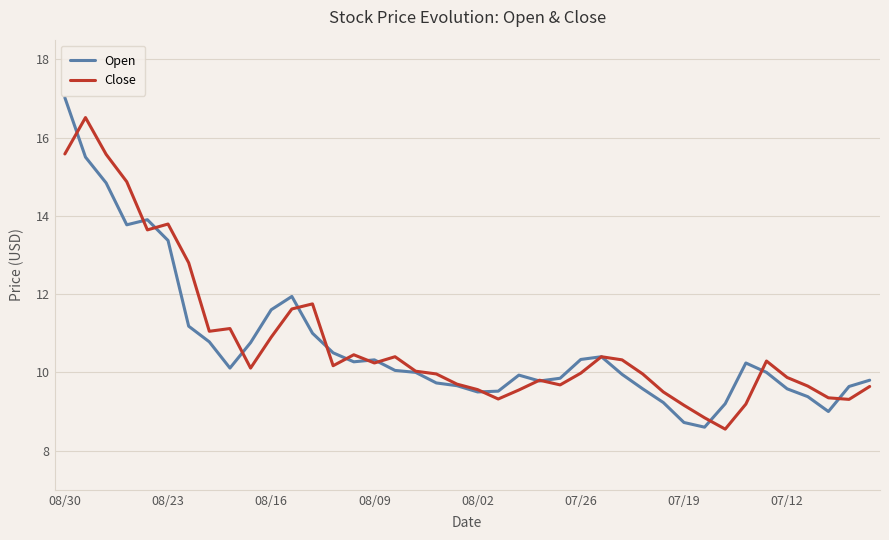

What is the greatest value displayed?

17.0